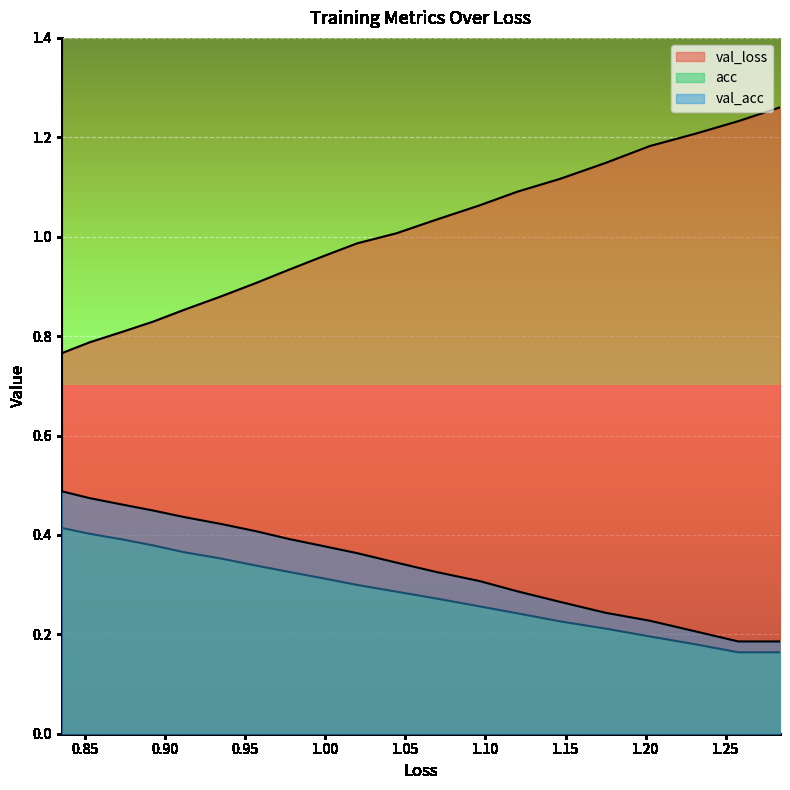

At how many categories does at least one series exceed 1?

10